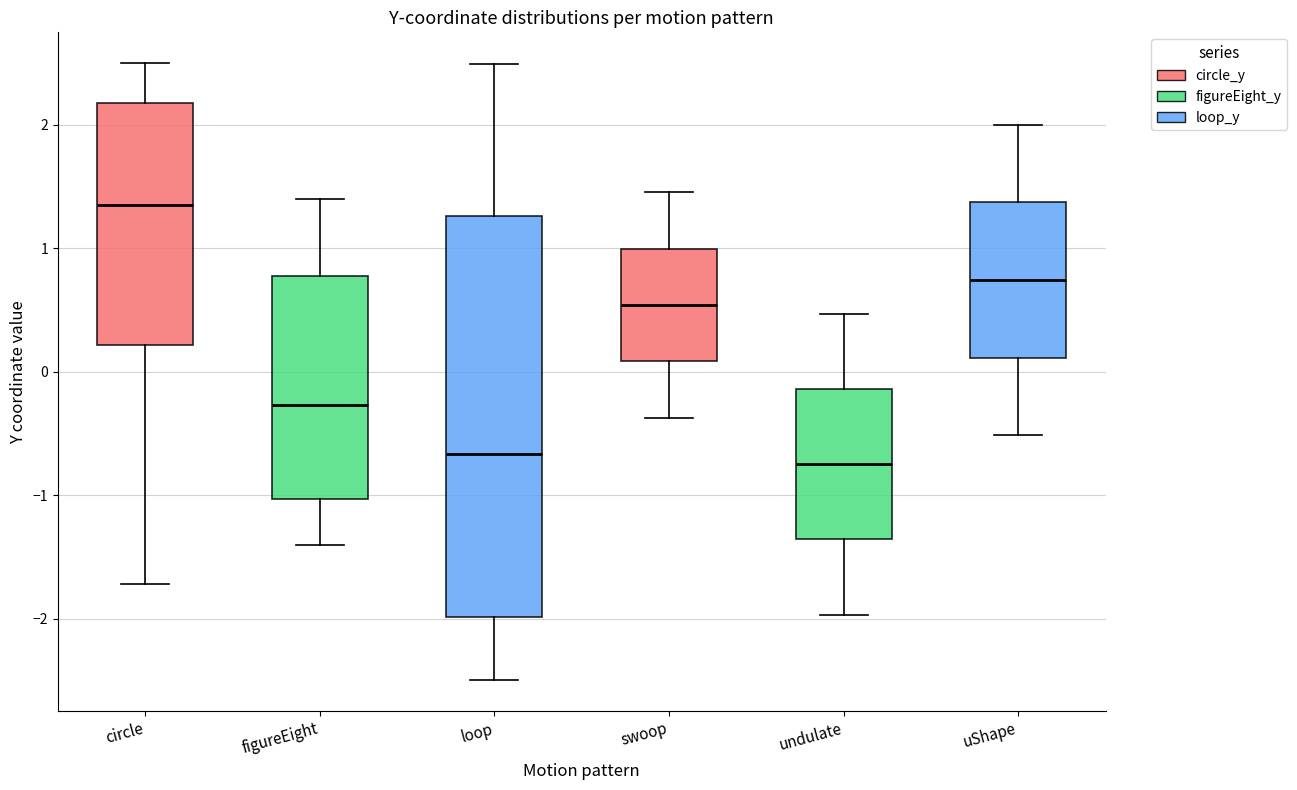

Where is the upper edge of the box for figureEight on the y-axis? The values are not printed on the chart, so give them approximately, as read against the axis.

0.8